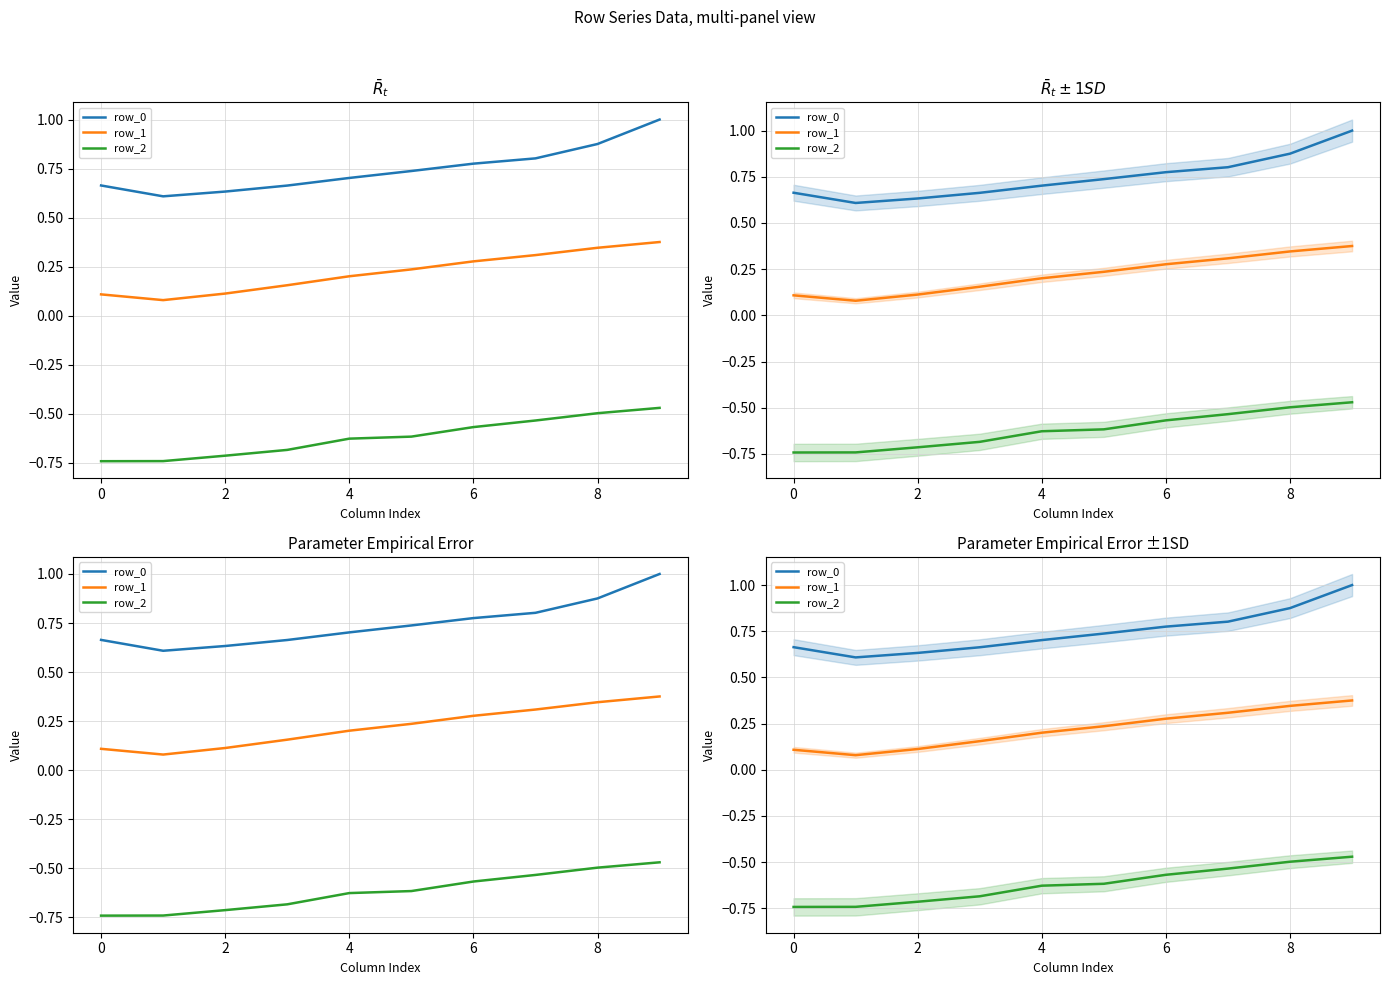

Reading left to right, what are all the values shown in this chart?

row_0: 0.7	0.6	0.6	0.7	0.7	0.7	0.8	0.8	0.9	1.0
row_1: 0.1	0.1	0.1	0.2	0.2	0.2	0.3	0.3	0.3	0.4
row_2: -0.7	-0.7	-0.7	-0.7	-0.6	-0.6	-0.6	-0.5	-0.5	-0.5